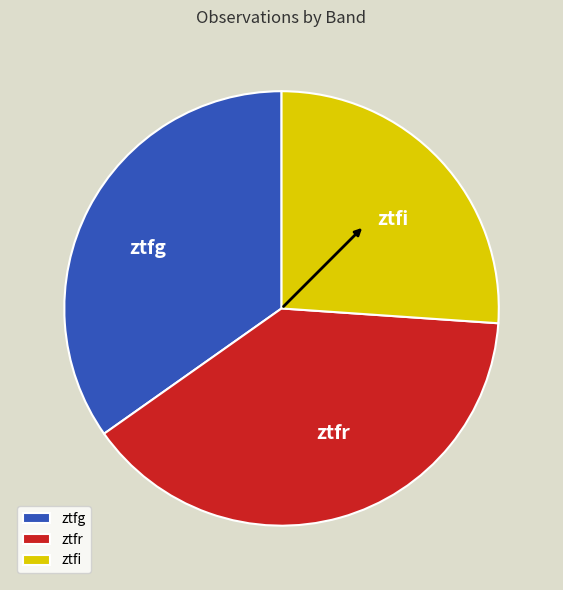

What is the largest slice in the pie chart?

ztfr